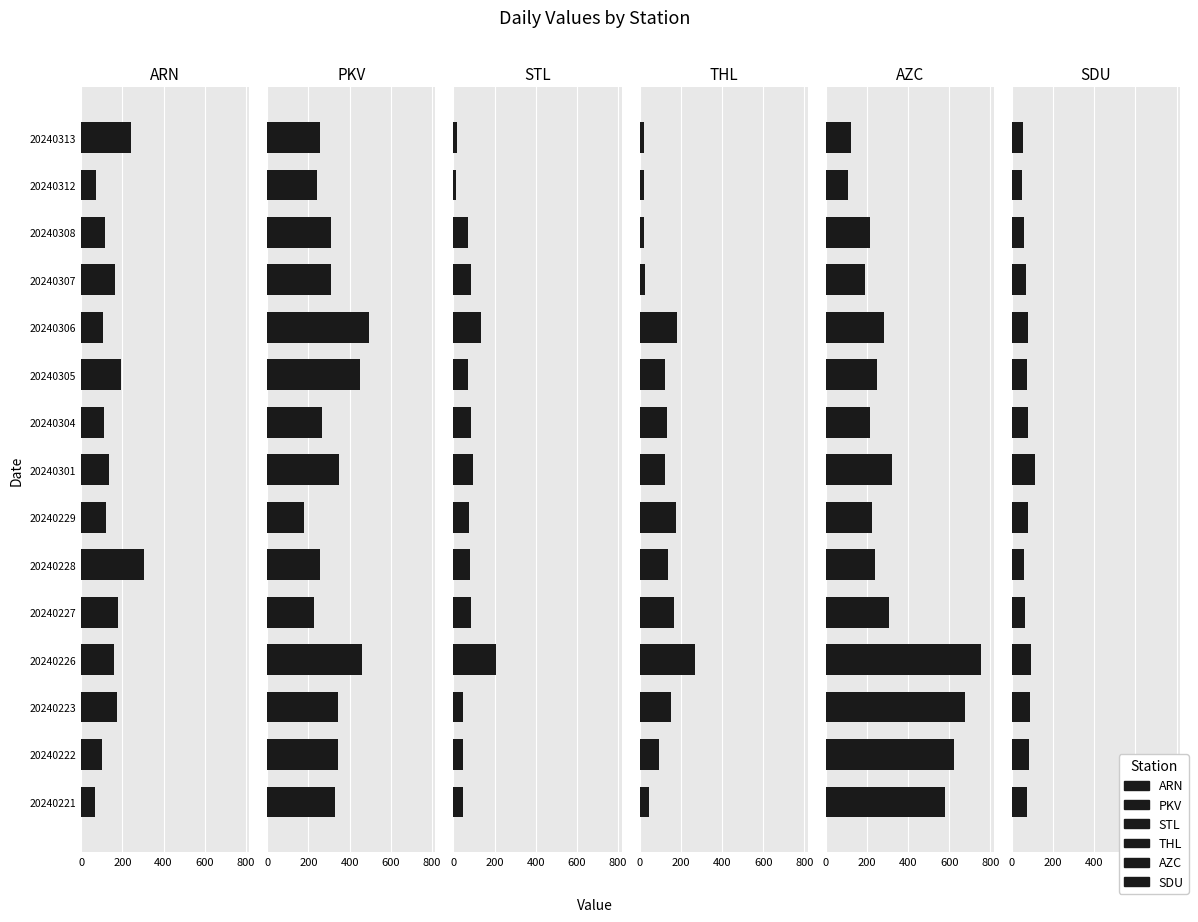

What are all the series names shown in the legend?

ARN, PKV, STL, THL, AZC, SDU